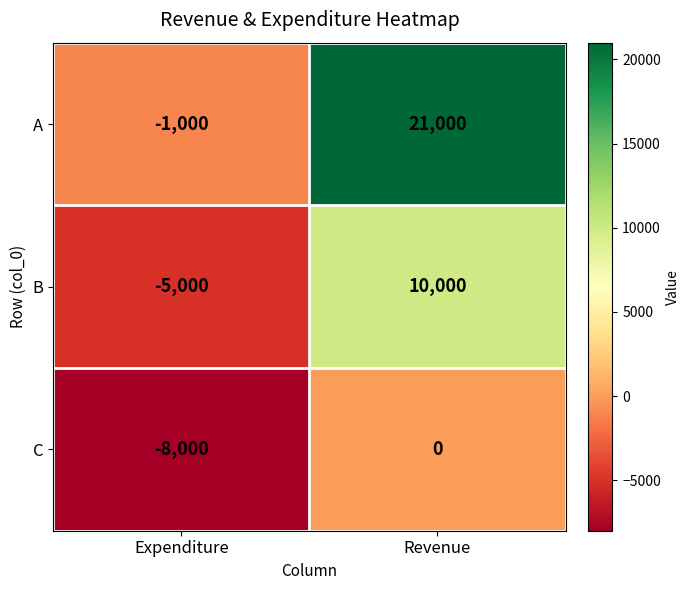

At how many categories does at least one series exceed 7256?

1